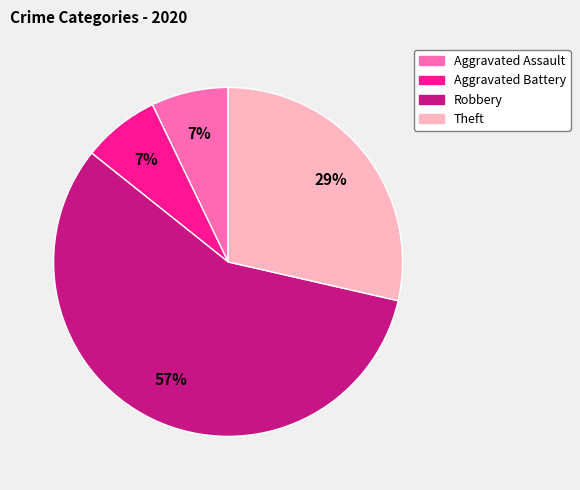

Does Robbery account for over 50% of the chart?

Yes